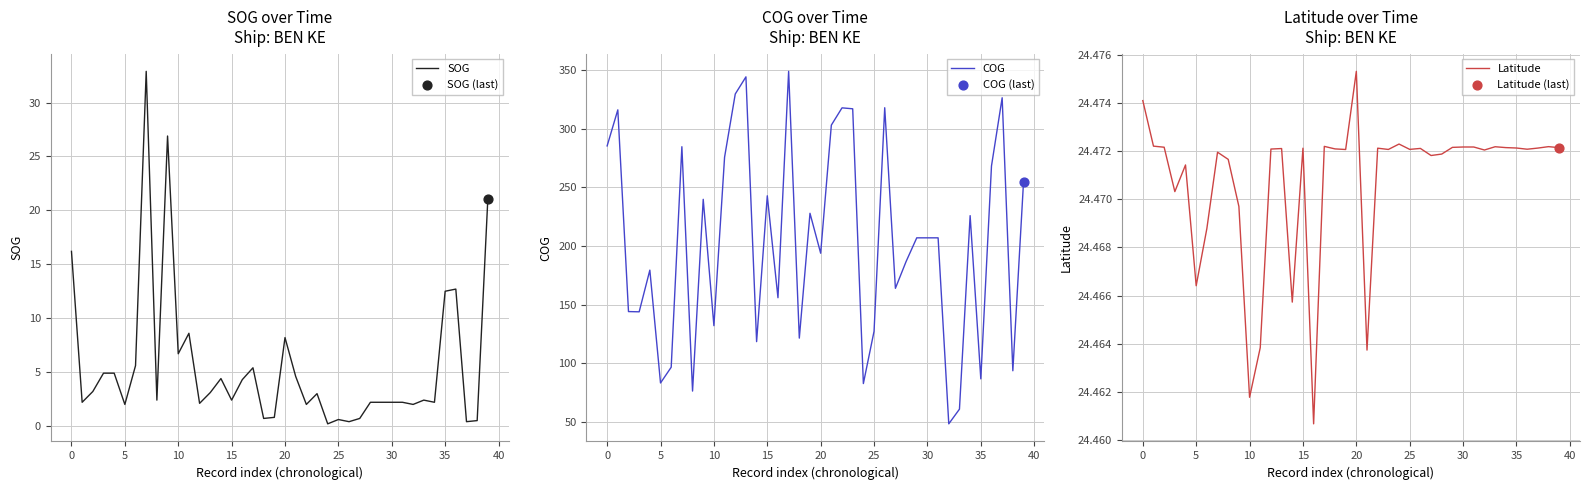

Is the value of COG at 27 greater than the value of SOG at 0?

Yes